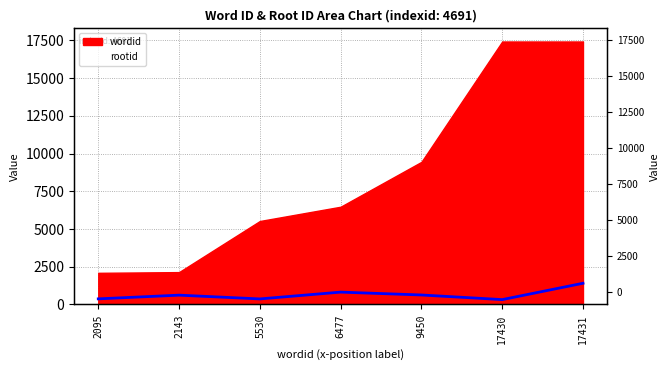

Reading left to right, what are all the values shown in this chart?

369	615	365	816	626	320	1403